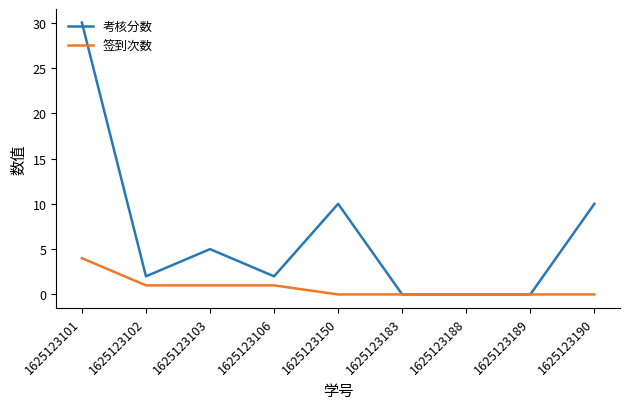

Does the chart display data point markers on the line(s)?

No